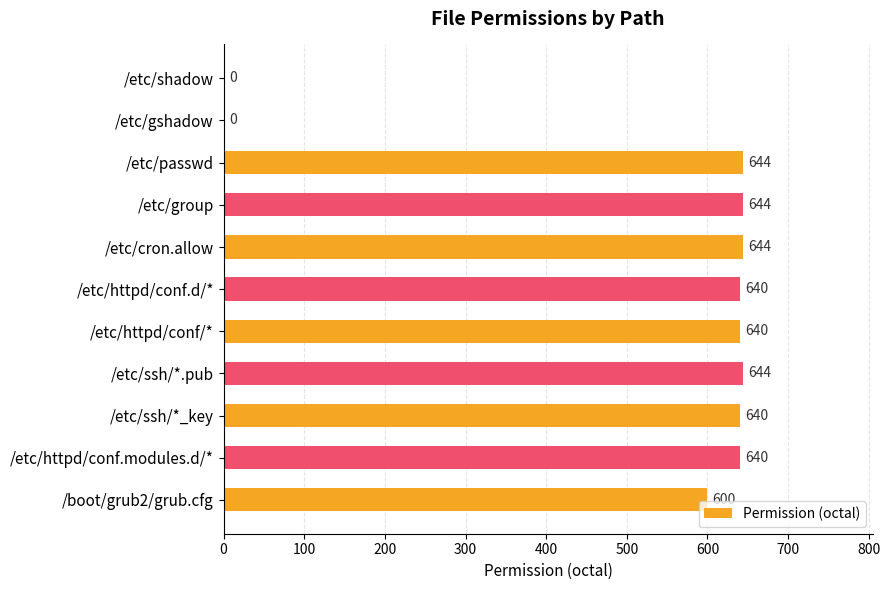

What is the sum of all values?

5736